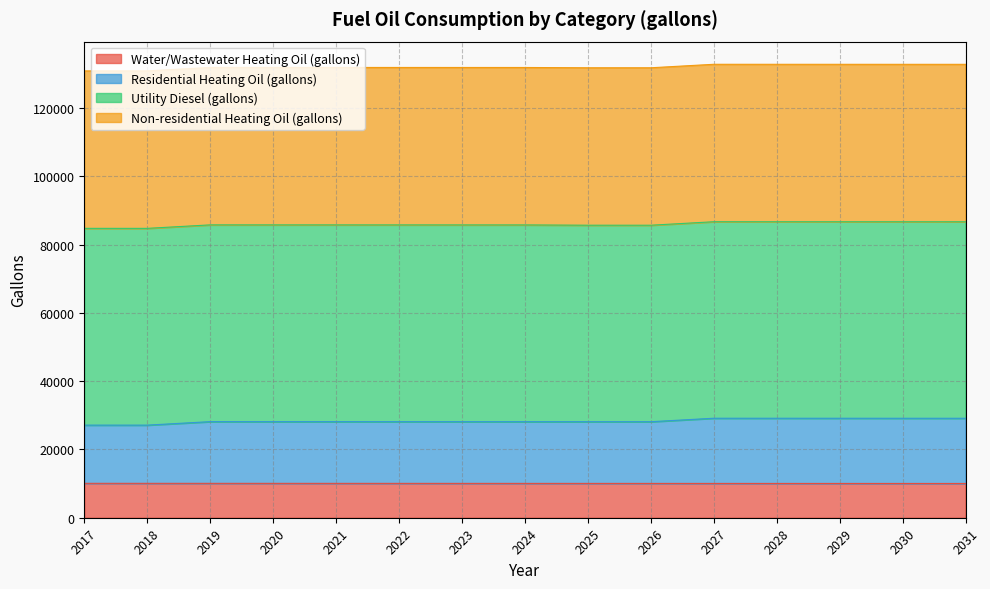

At how many categories does at least one series exceed 25509?

15